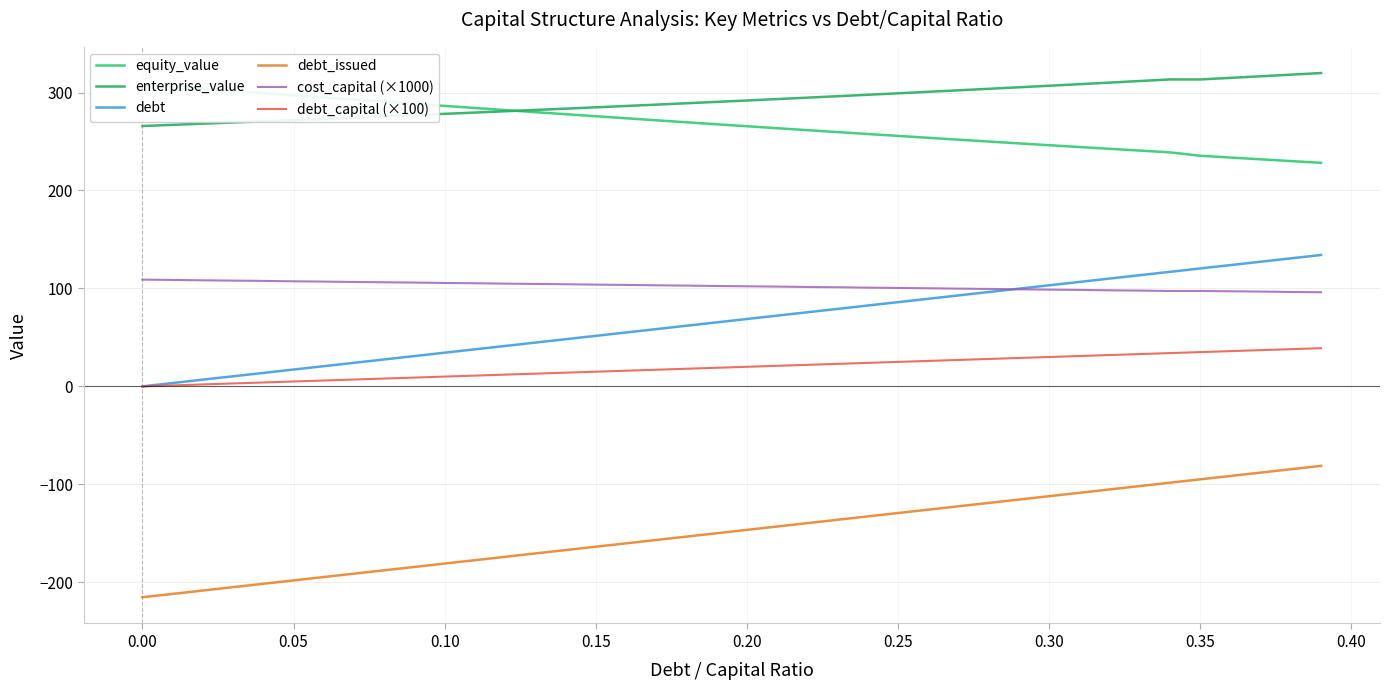

Does the chart have visible grid lines?

Yes